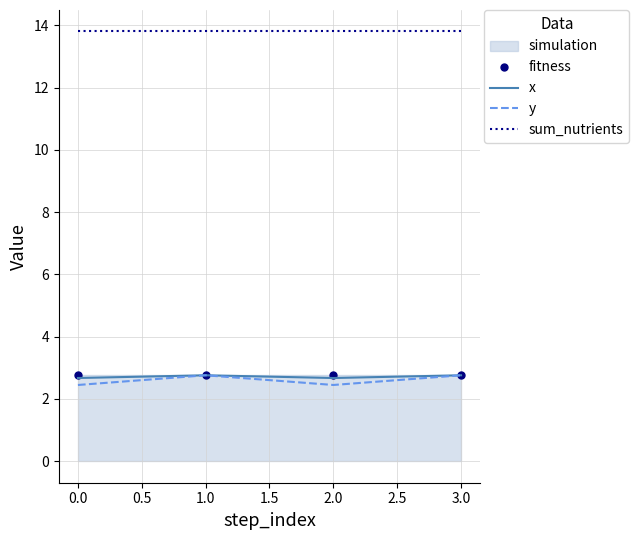

What is the difference between the highest and lowest values at 1.0?

11.0